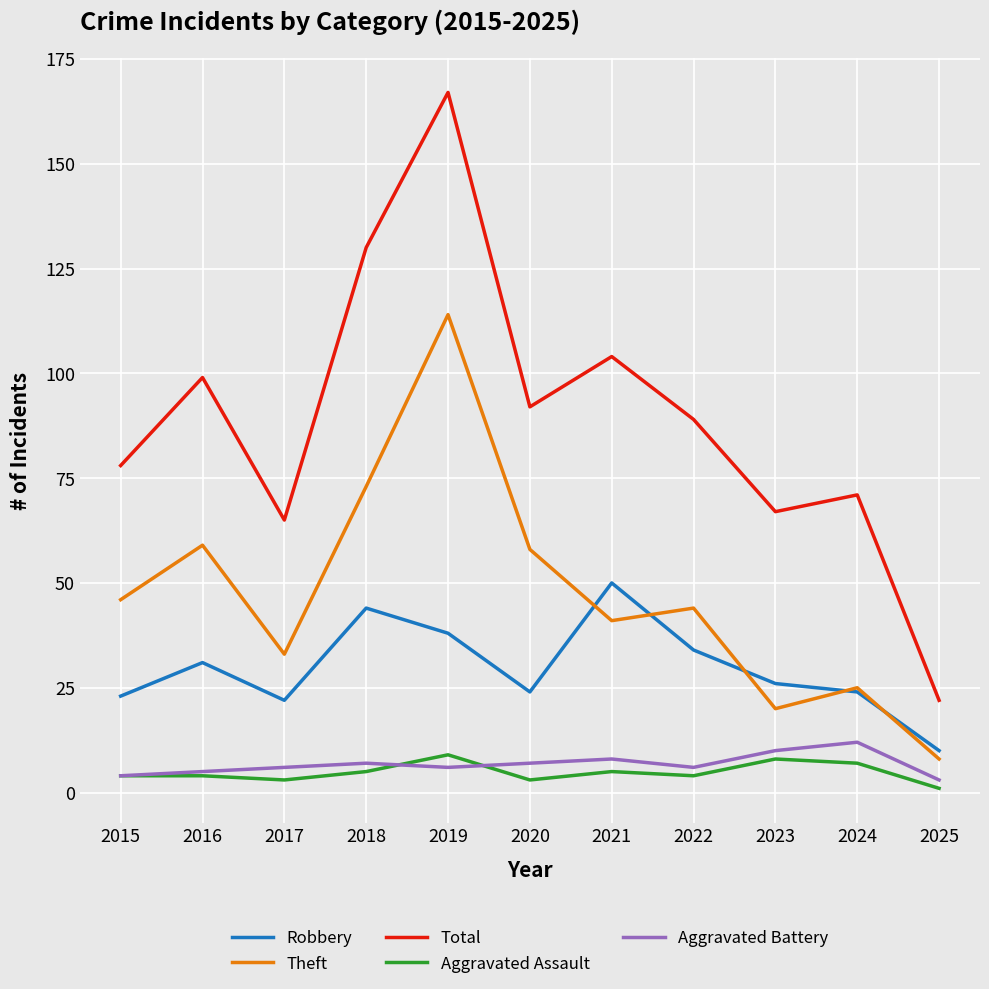

True or false: Total has more than 0 points higher than both neighbors.

True